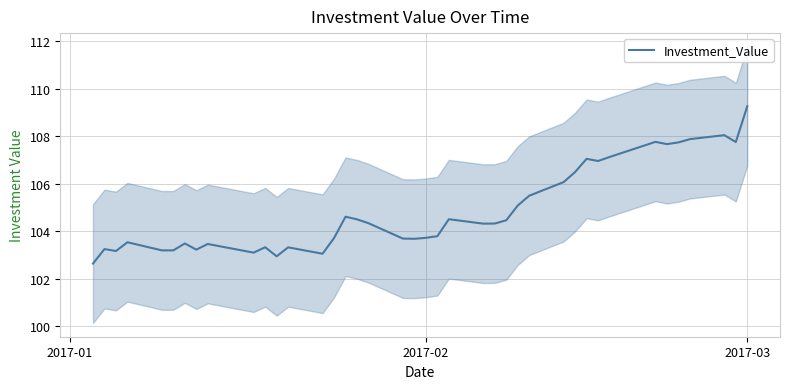

What is the maximum value for Investment_Value?

109.3